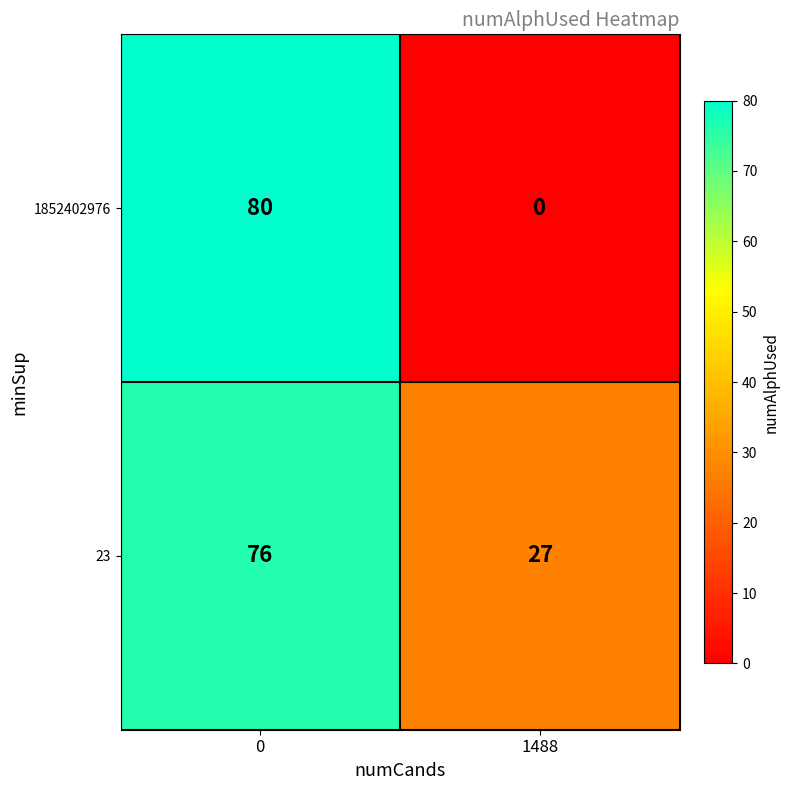

Which category has the lowest value across all series?

1488